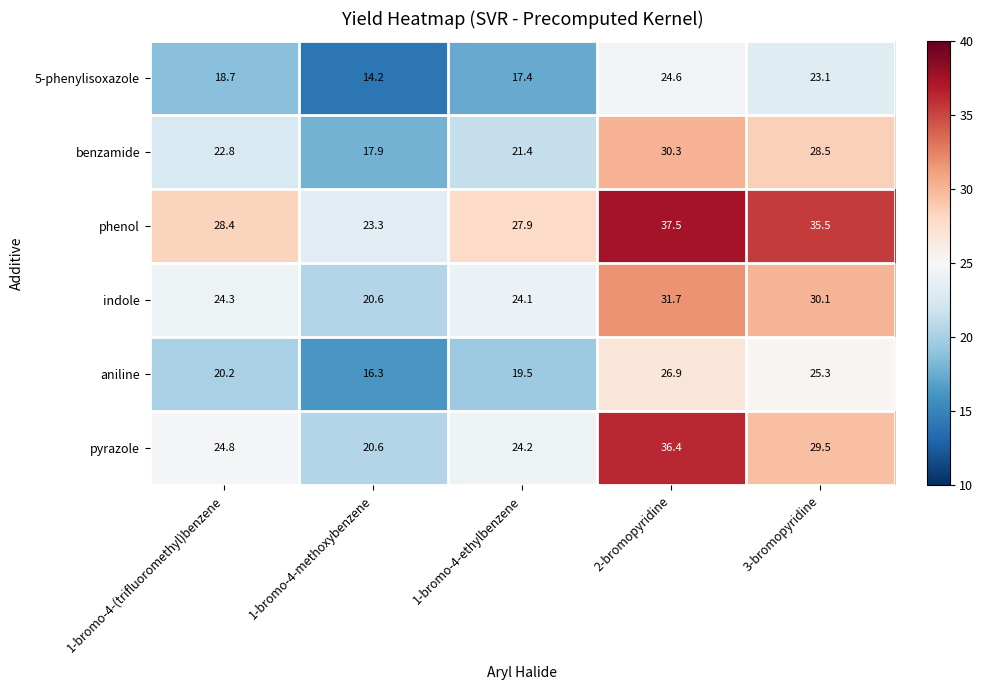

What is the average value of the 5-phenylisoxazole series?

19.6